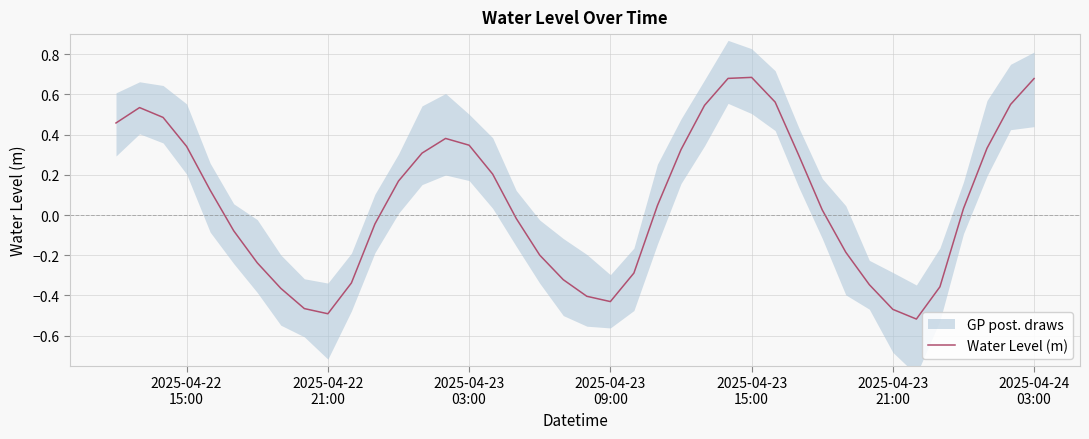

What is the average value?

0.1